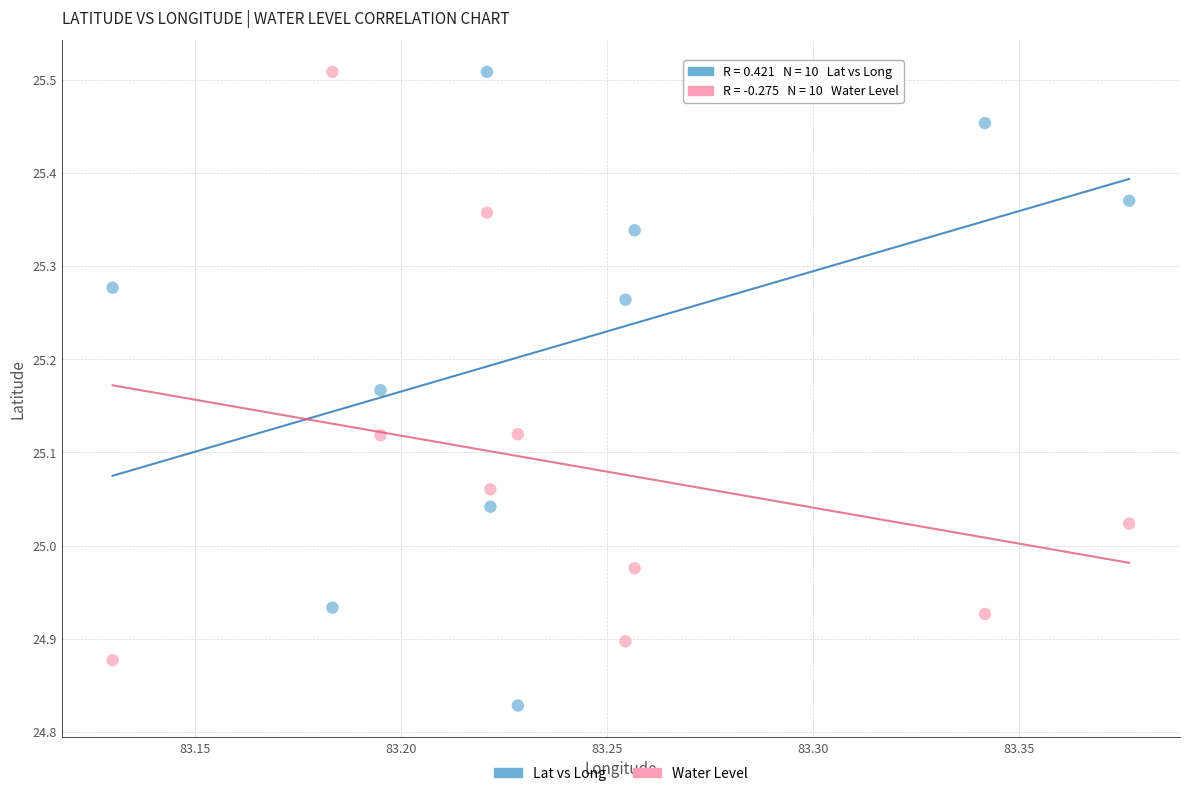

Across all data points, what is the range of Y values (max minus min)?

0.7